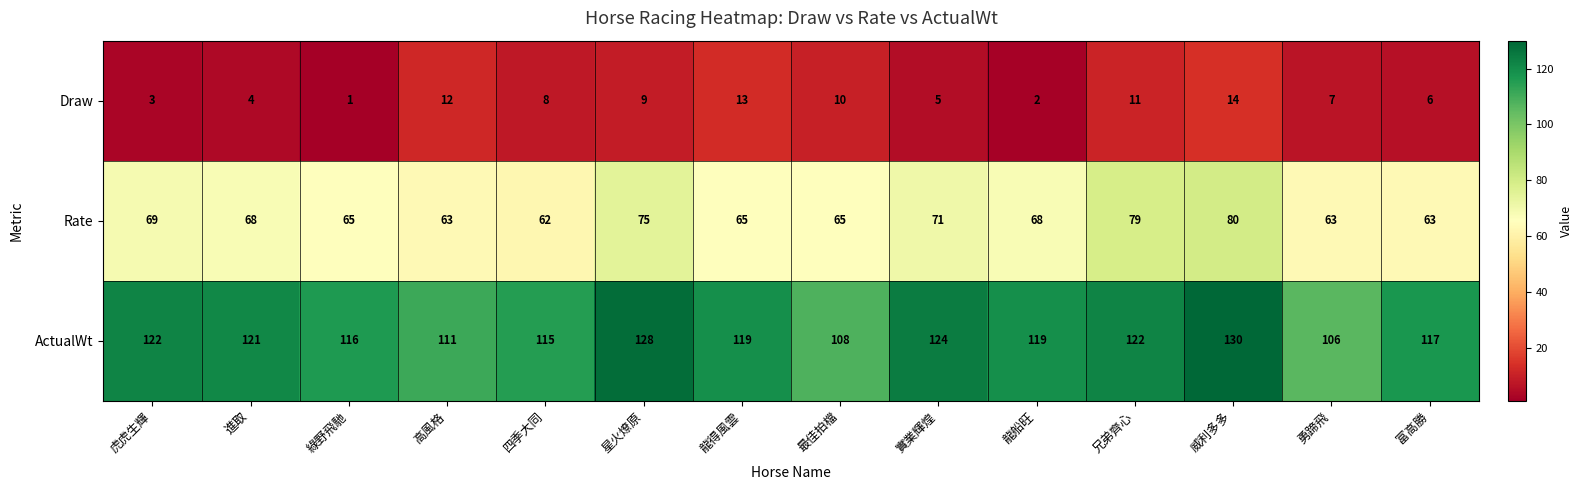

At how many categories does at least one series exceed 74?

14